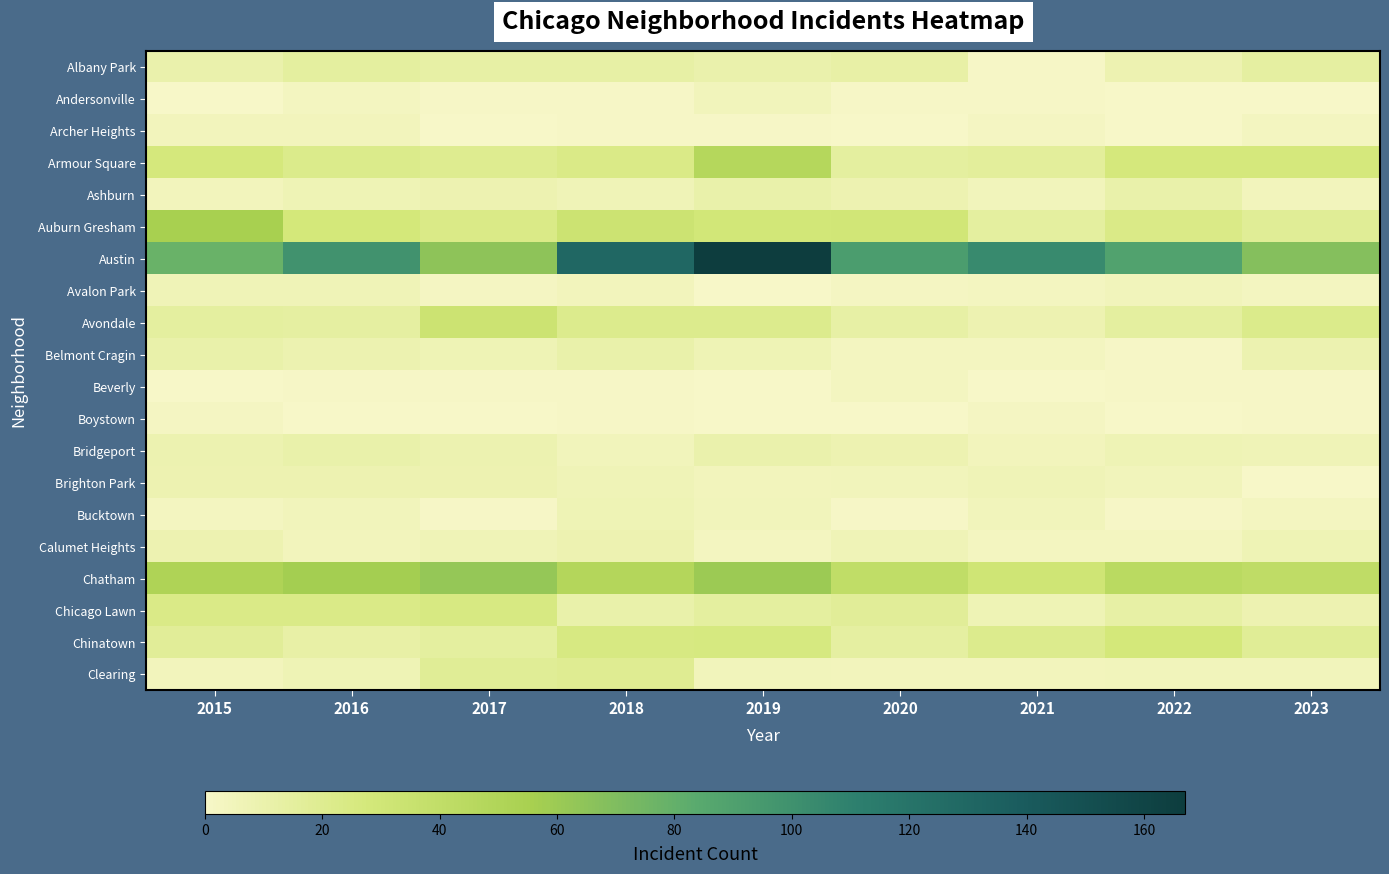

At how many categories does at least one series exceed 56?

9